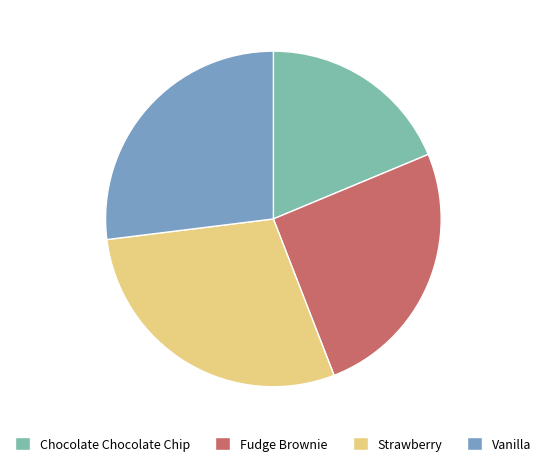

Is the sum of Chocolate Chocolate Chip and Vanilla greater than half?

No